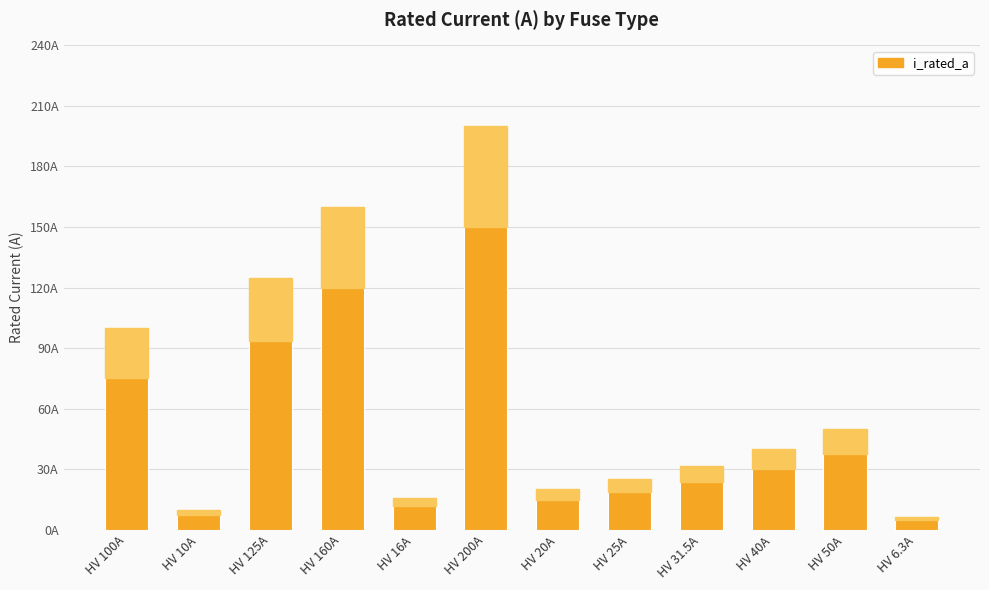

List the labels in order of value, largest first.

HV 200A, HV 160A, HV 125A, HV 100A, HV 50A, HV 40A, HV 31.5A, HV 25A, HV 20A, HV 16A, HV 10A, HV 6.3A